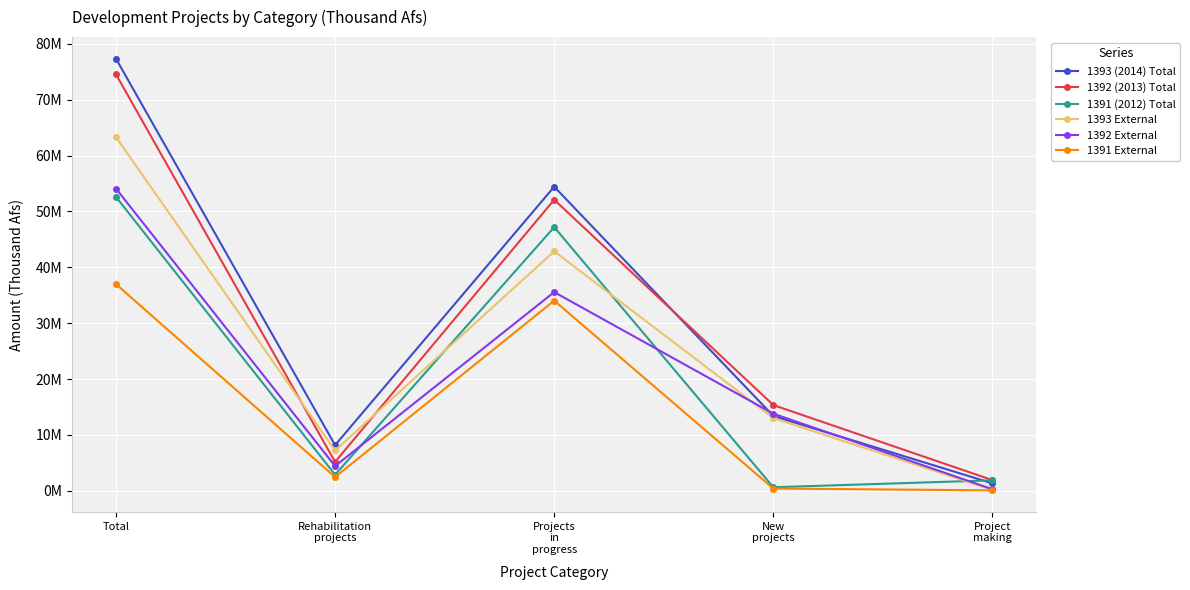

Does the chart have visible grid lines?

Yes